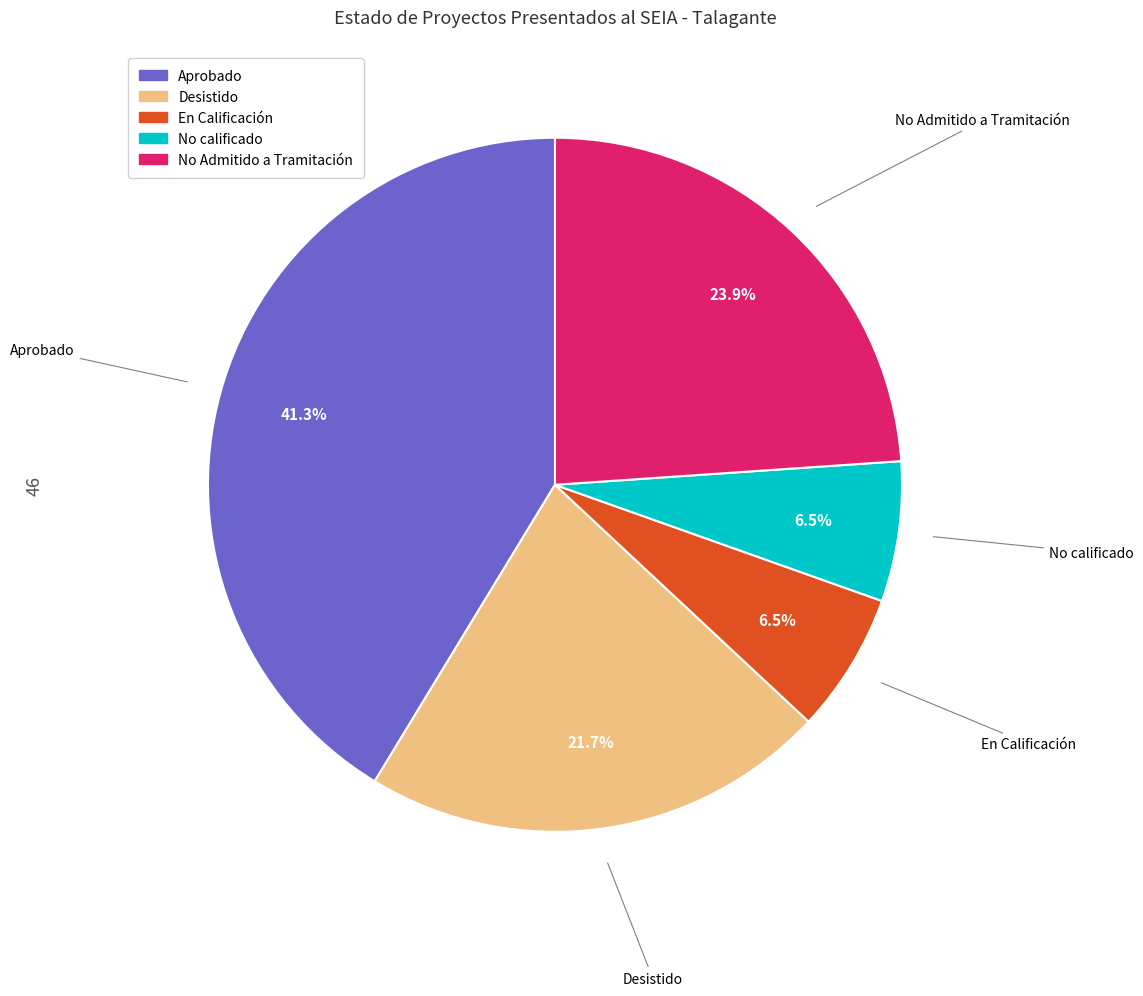

What is the ratio of the value at En Calificación to the value at Desistido?

0.3